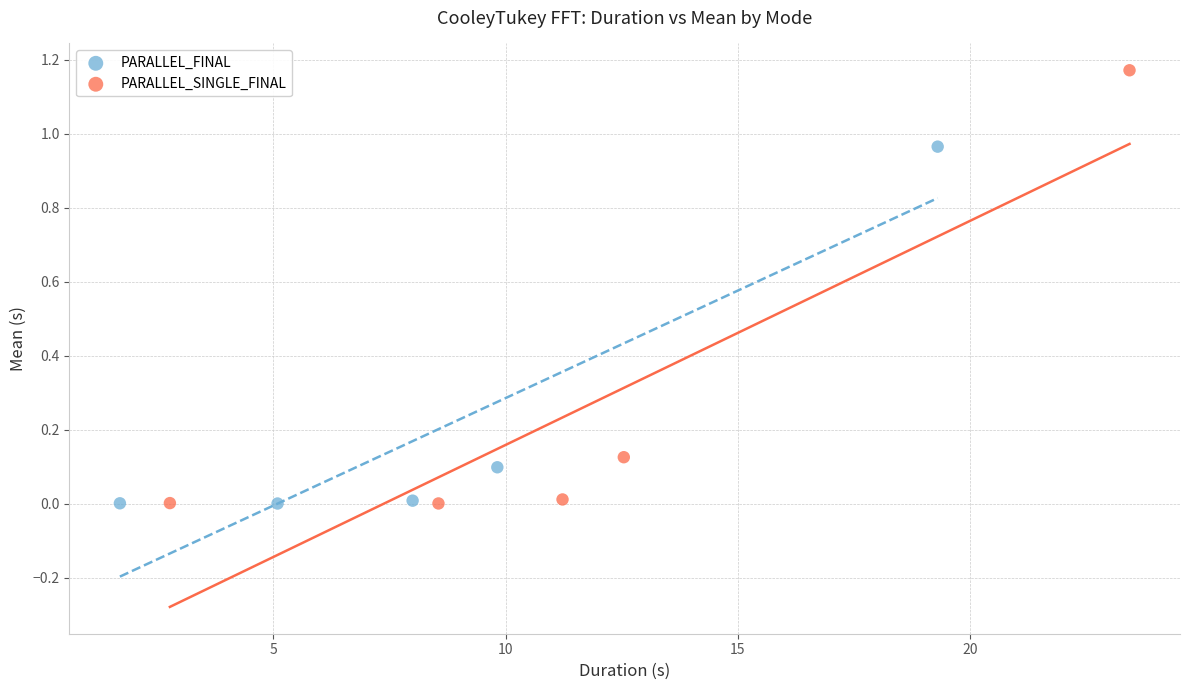

Which series has the widest spread of Y values?

PARALLEL_SINGLE_FINAL